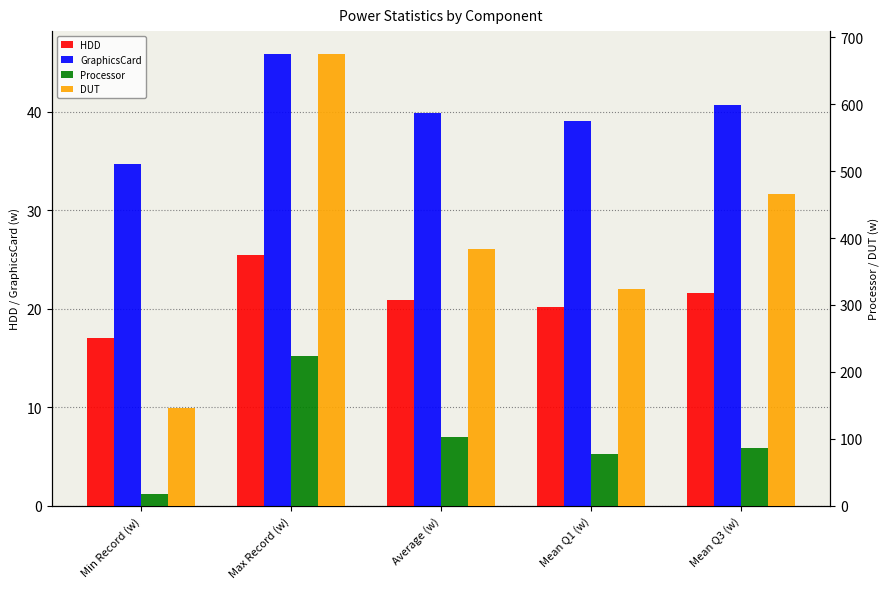

What is the total value across all series at Mean Q3 (w)?

614.3